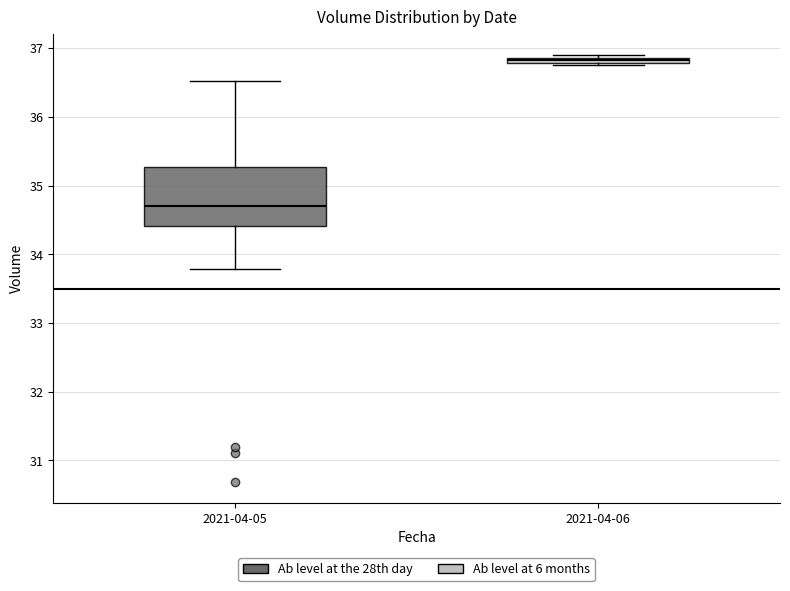

Comparing the boxes themselves (not the whiskers), which one is the tallest?

2021-04-05